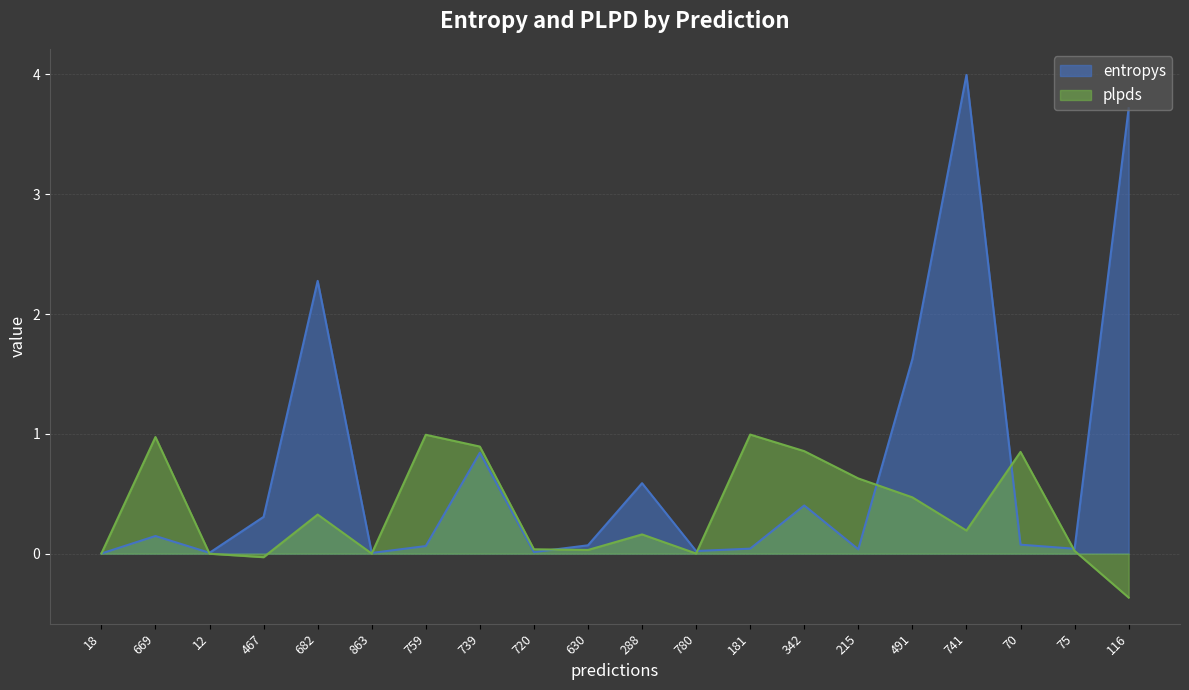

After their last crossing, which series has the higher values: plpds or entropys?

entropys